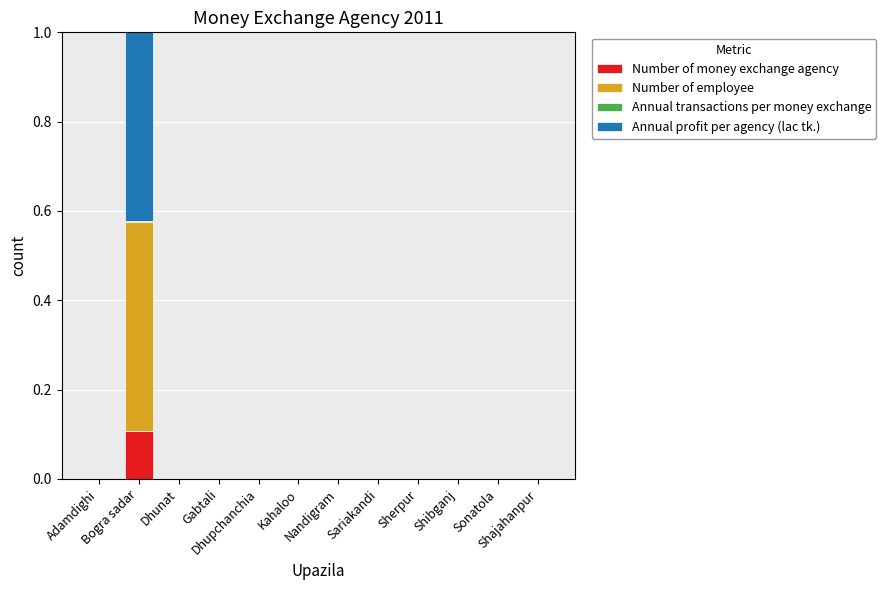

How many categories are shown in the chart?

12